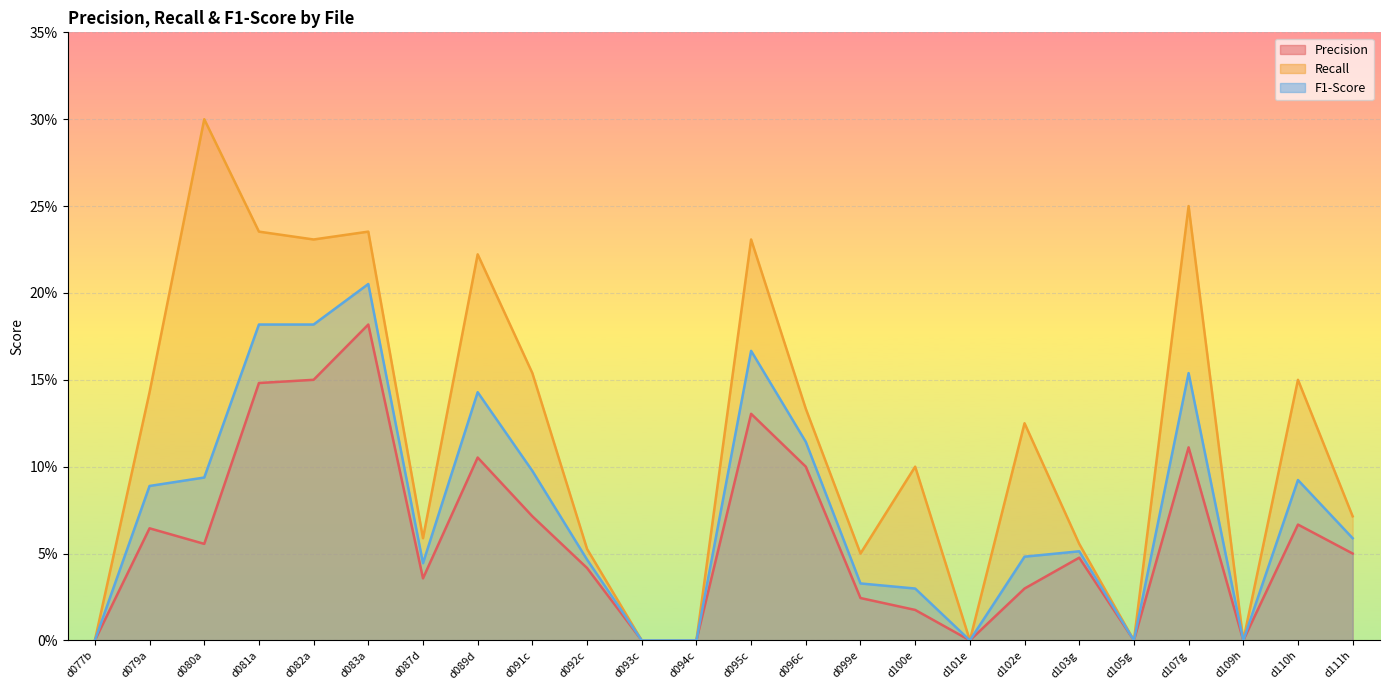

True or false: Recall and Precision cross at least once.

False